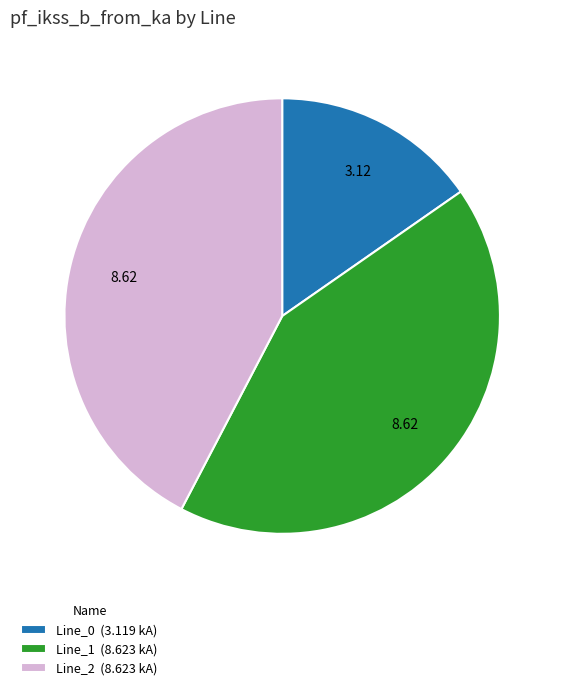

Does Line_2 (8.623 kA) represent more than half of the total?

No